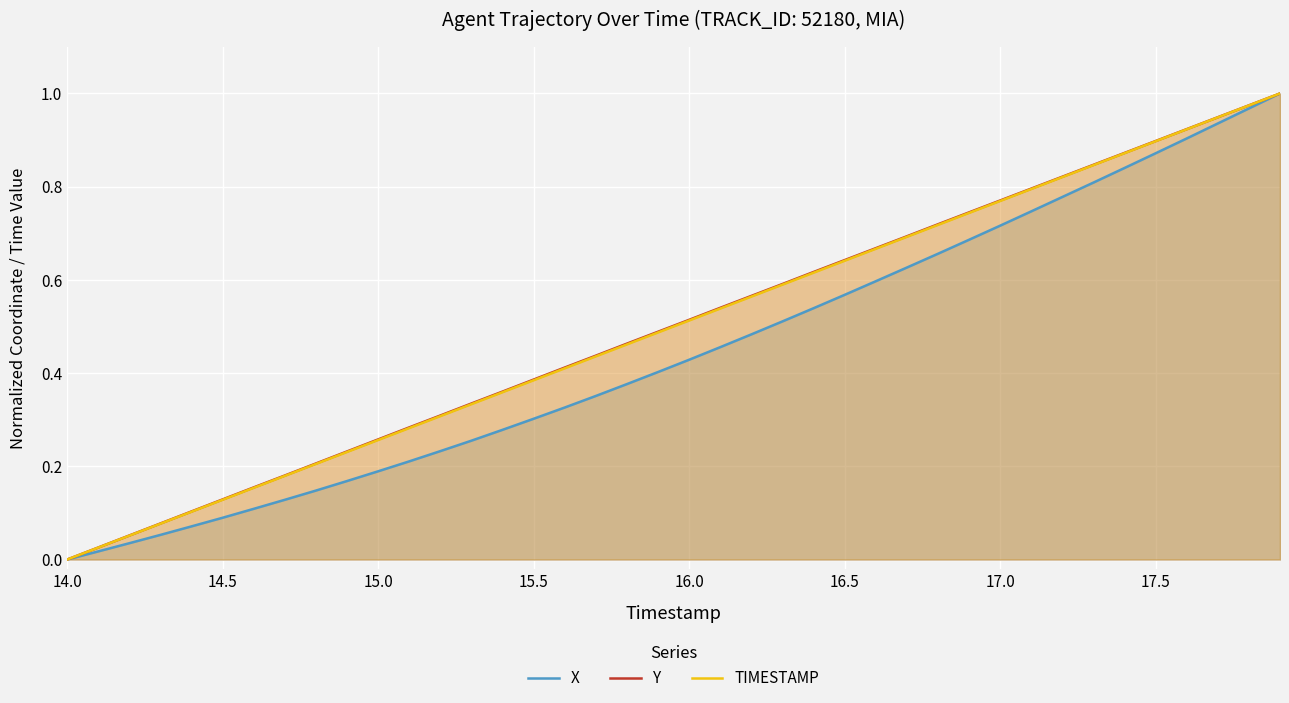

Which category has the lowest value in the Y series?

14.0